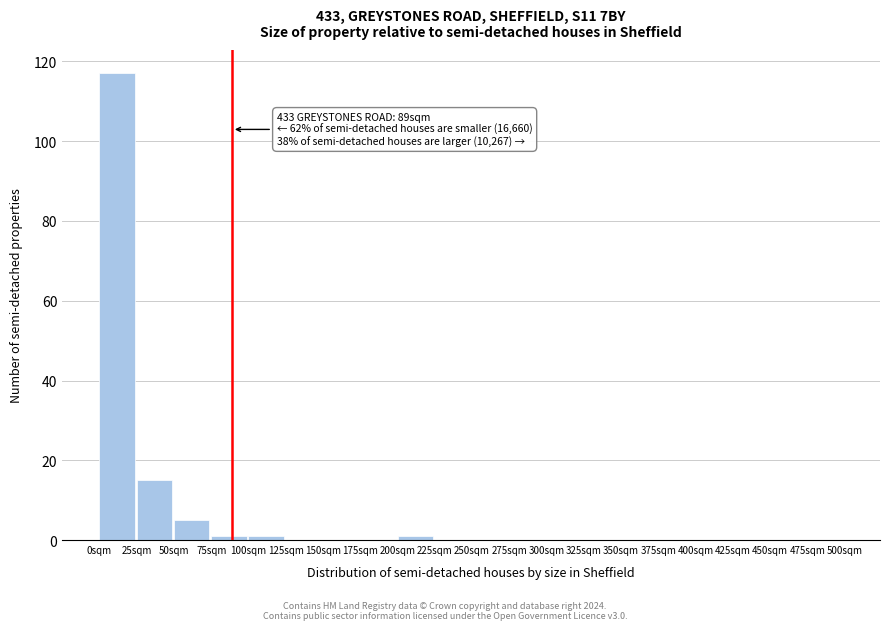

Which range on the x-axis has the tallest bar?

0 to 25